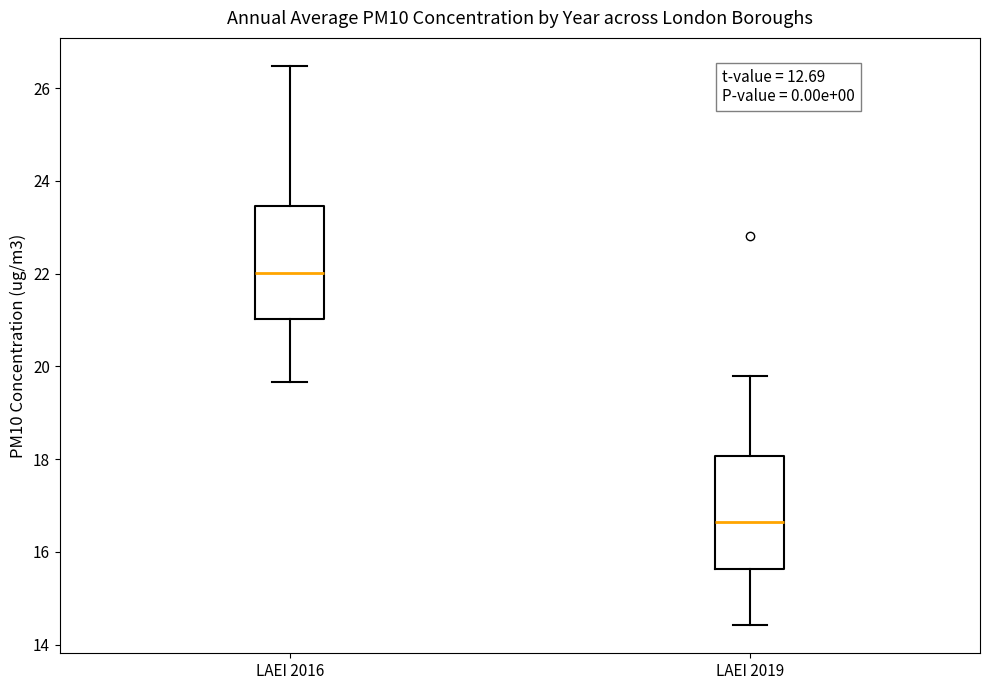

Reading left to right, transcribe this box plot: for each box, give where its median line is, the range the box spans, and where its two whiskers end, as read against the y-axis. The values are not printed on the chart, so give them approximately, as read against the axis.

LAEI 2016: median 22.0, box 21.0 to 23.4, whiskers 19.6 to 26.4
LAEI 2019: median 16.6, box 15.6 to 18.0, whiskers 14.4 to 19.8